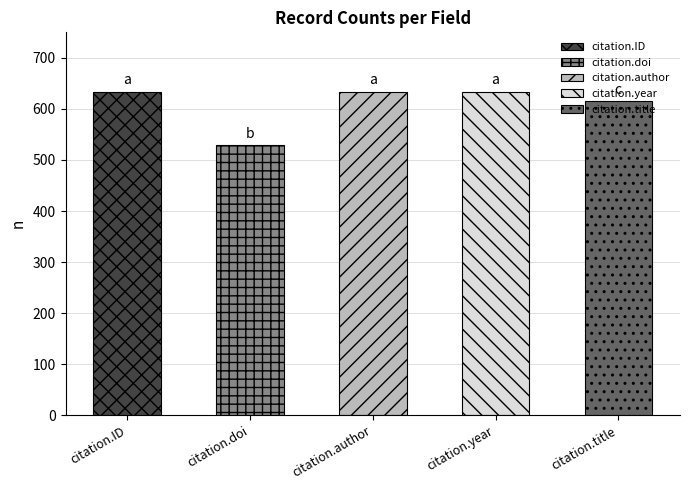

What is the difference between the second highest and second lowest values?

18